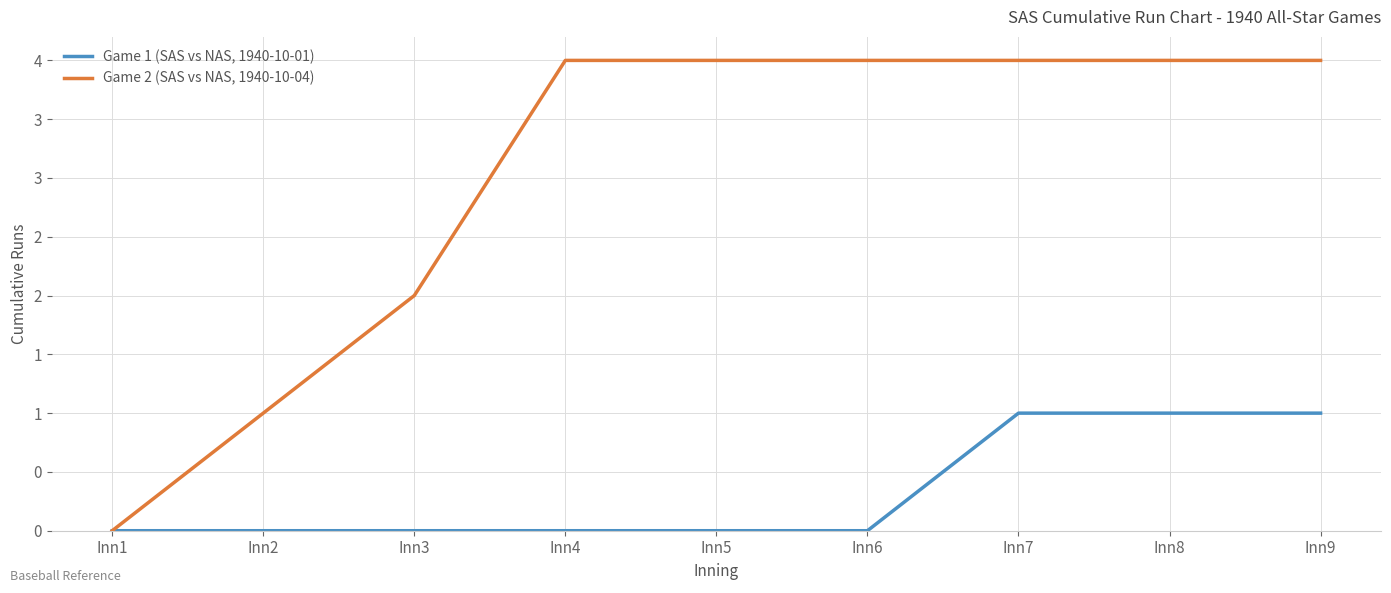

True or false: Game 2 (SAS vs NAS, 1940-10-04) and Game 1 (SAS vs NAS, 1940-10-01) intersect in this chart.

False